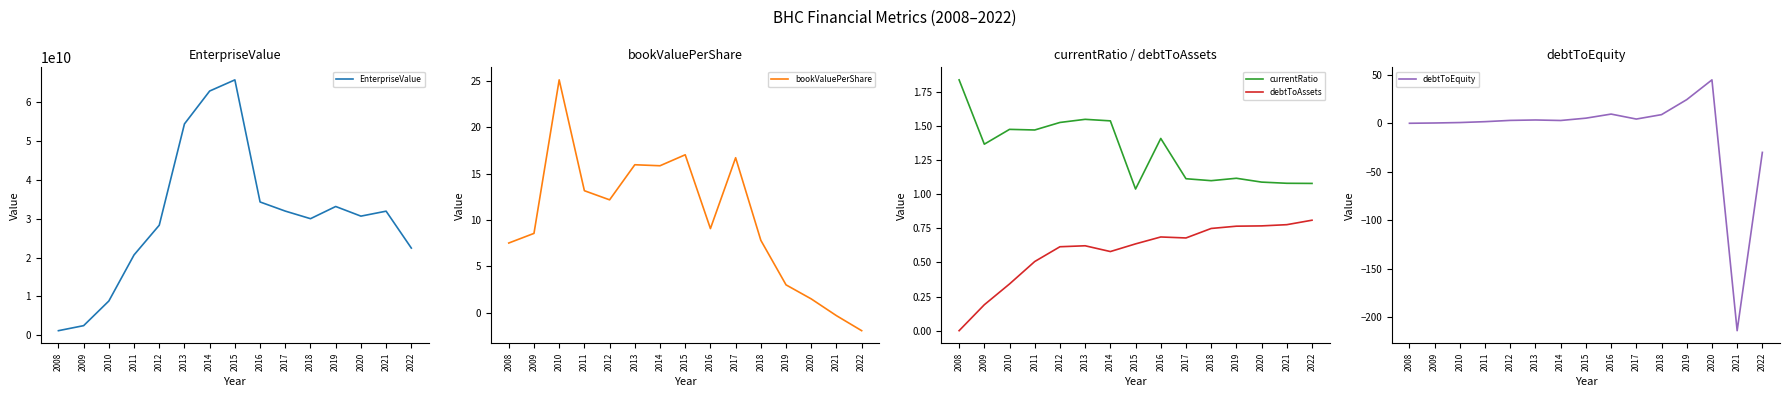

What is the total value across all series at 2009?

2486796570.4